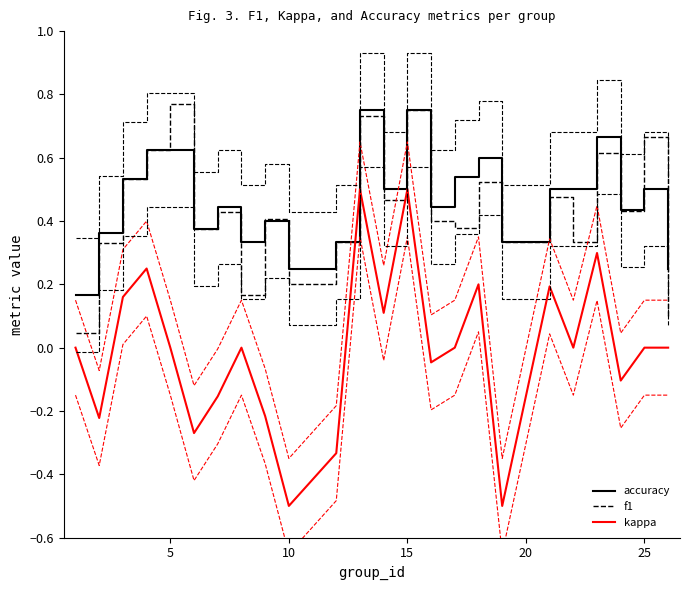

How many lines are shown in the chart?

3